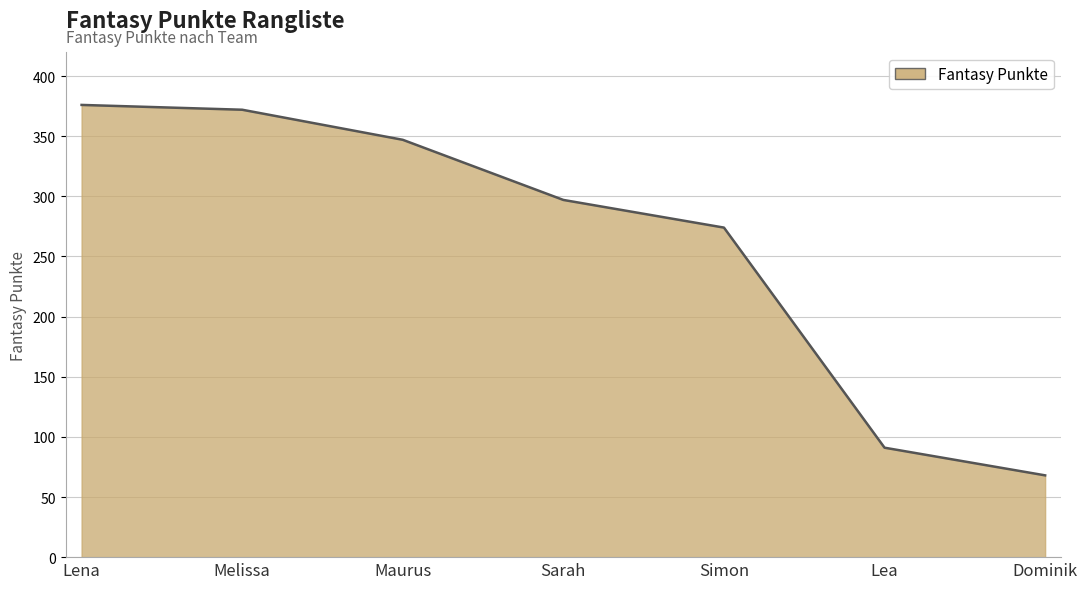

How many lines are shown in the chart?

1